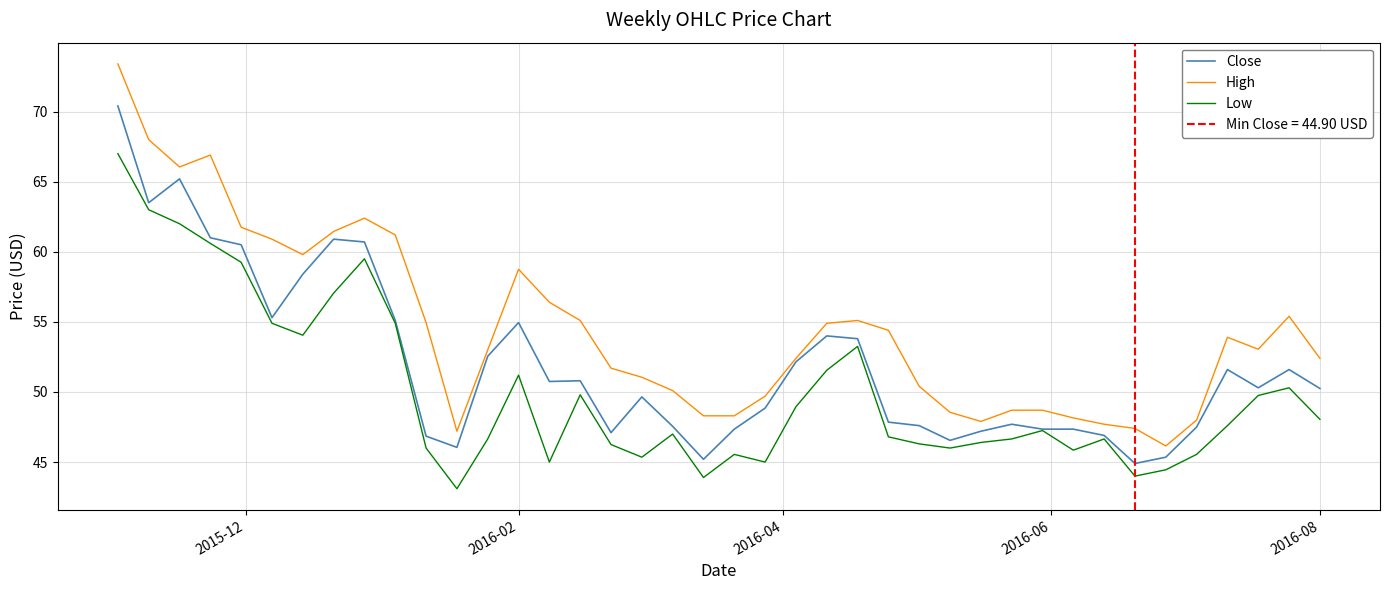

What is the difference between the maximum and second lowest values in the High series?

26.2